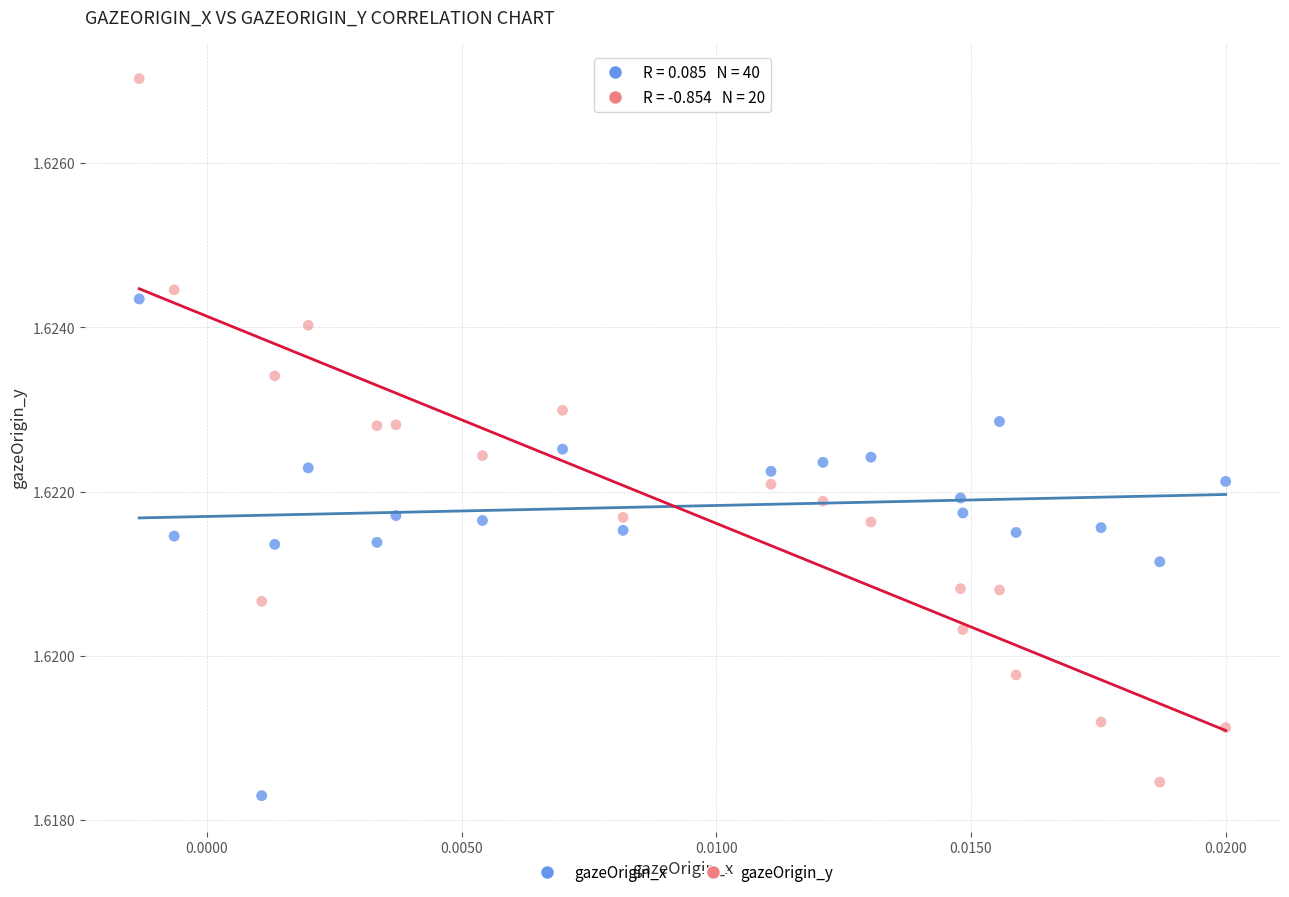

Which series has the widest spread of Y values?

gazeOrigin_y